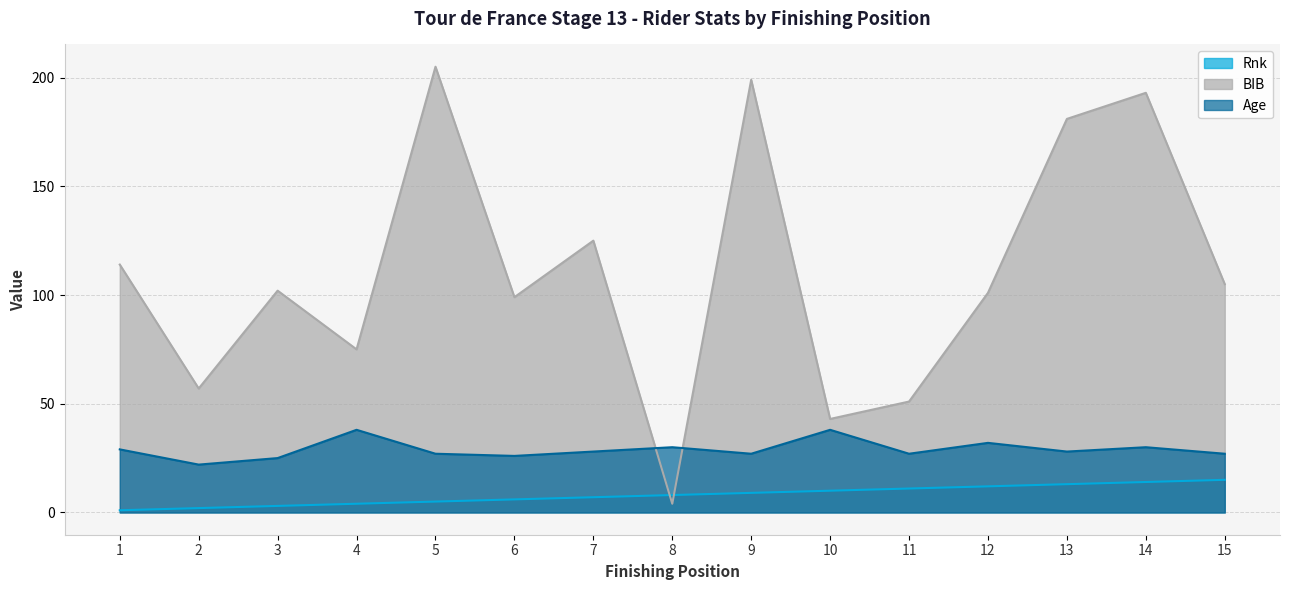

True or false: Rnk has more than 1 interior local peaks.

False